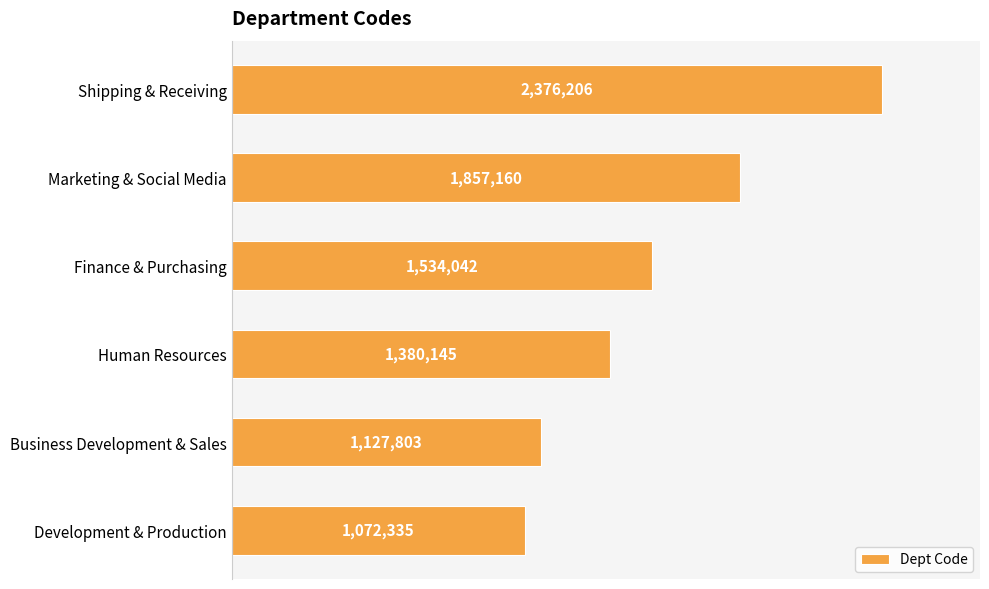

Where is the data nearest to the value 1724270?

Marketing & Social Media